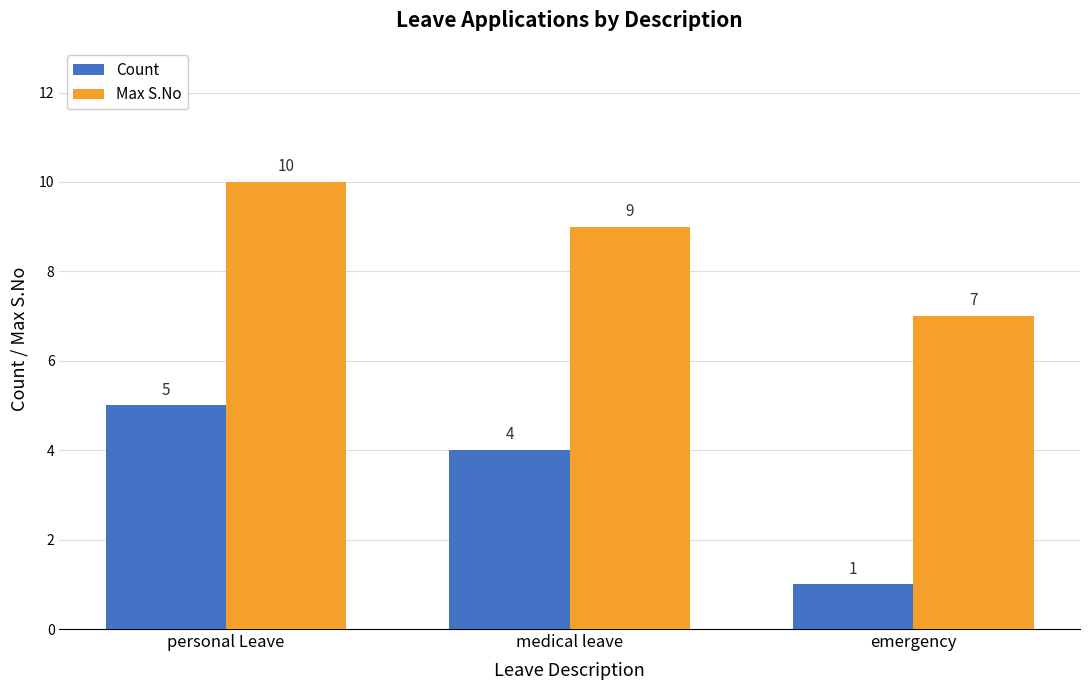

Read the Count value at medical leave.

4